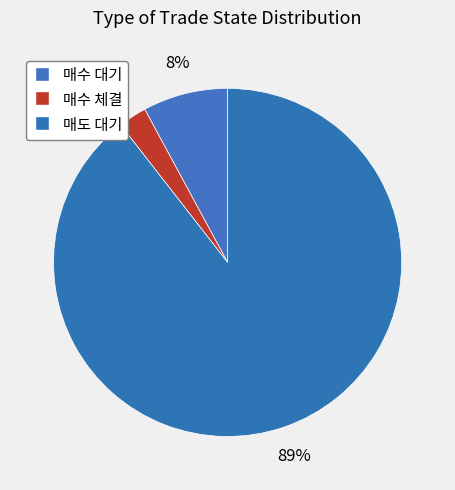

How many segments does this pie chart have?

3